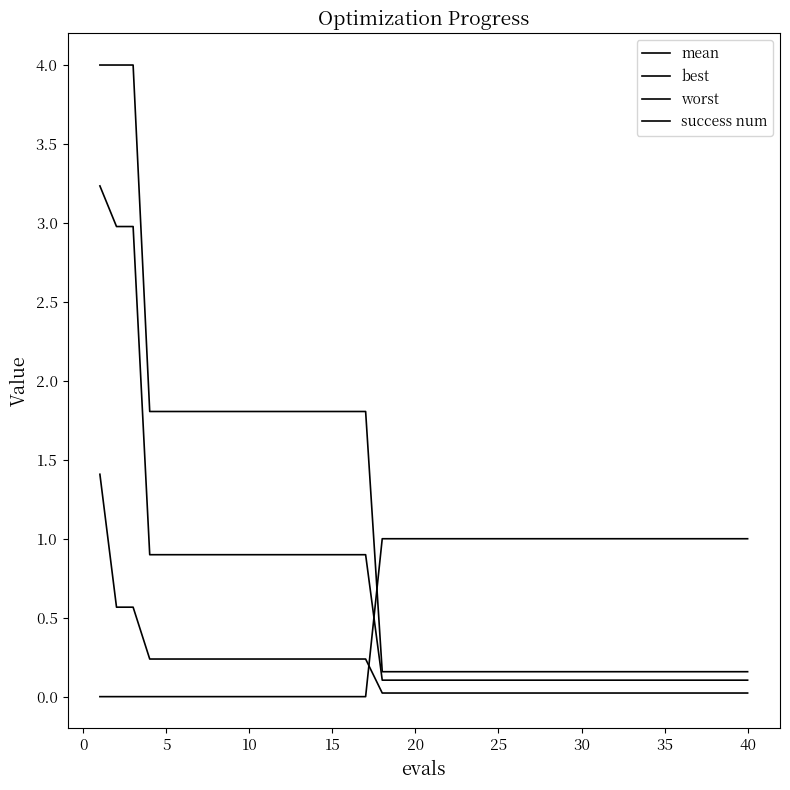

Does the chart display data point markers on the line(s)?

No